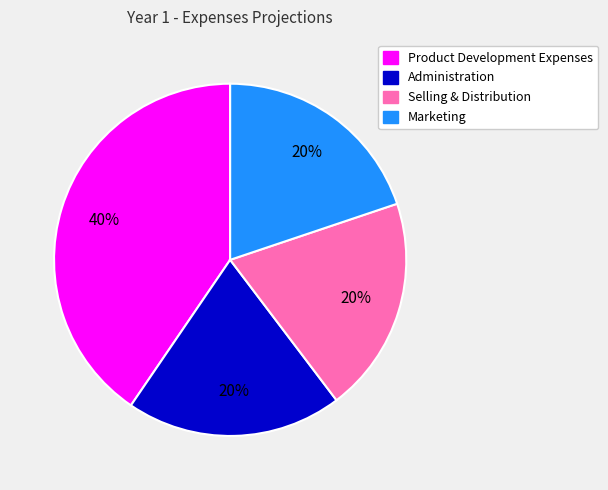

How many segments does this pie chart have?

4